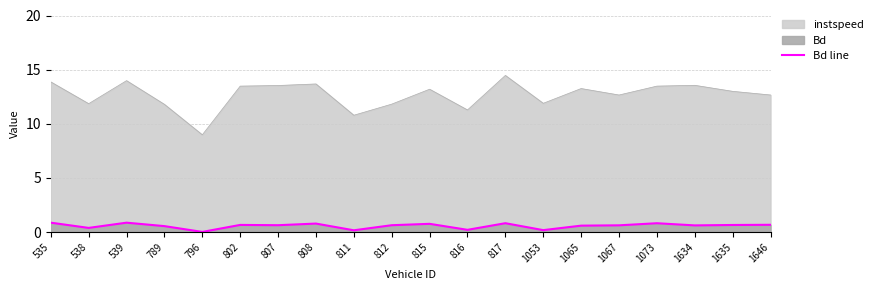

Where is the first local maximum?

539